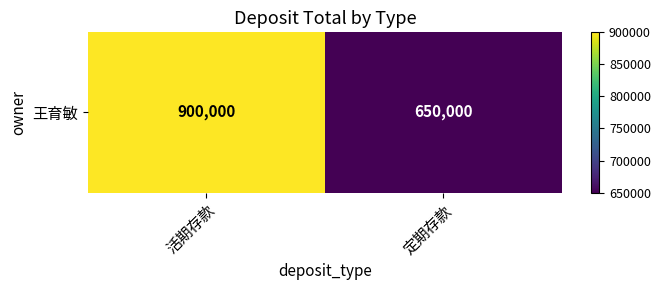

What is the difference between the values at 定期存款 and 活期存款?

250000